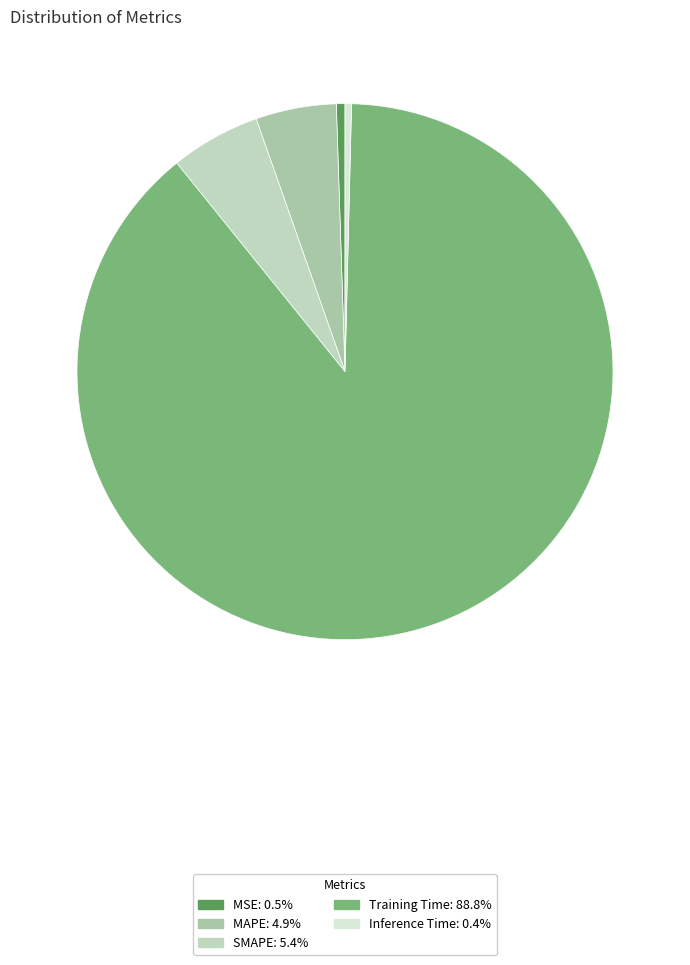

What is the majority slice?

Training Time